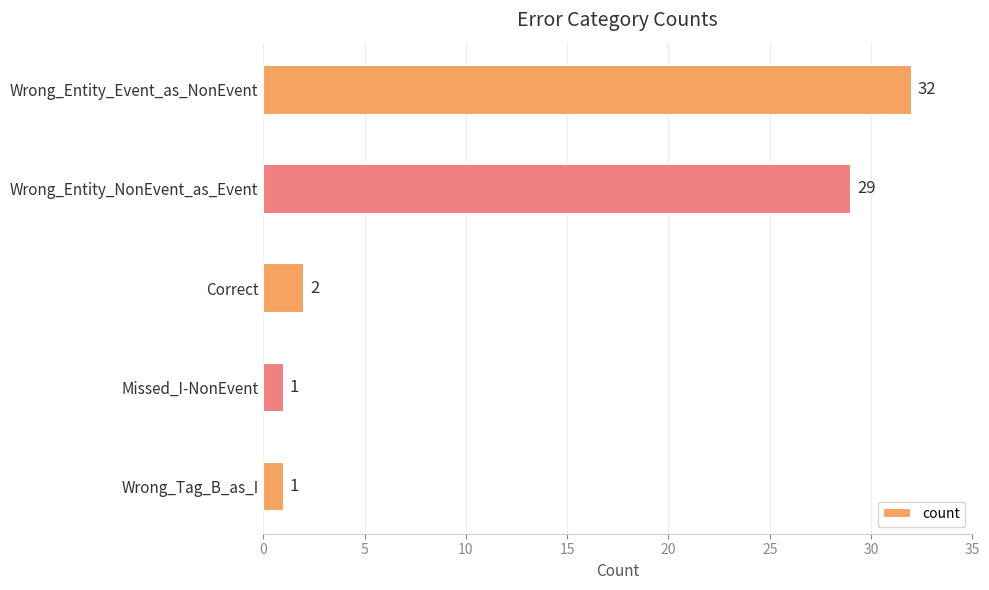

Is it true that the value at Correct is 2?

True